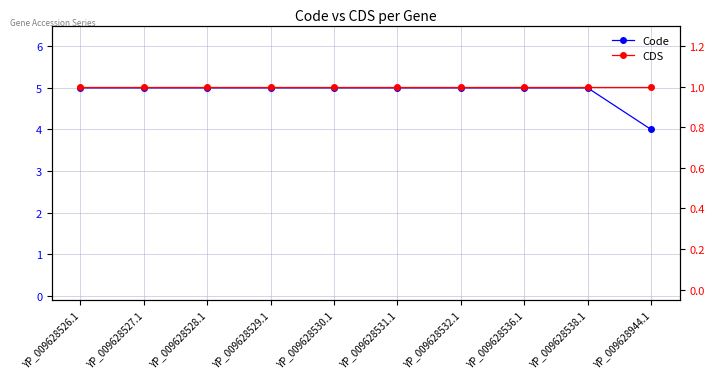

What position from the left is YP_009628526.1?

1